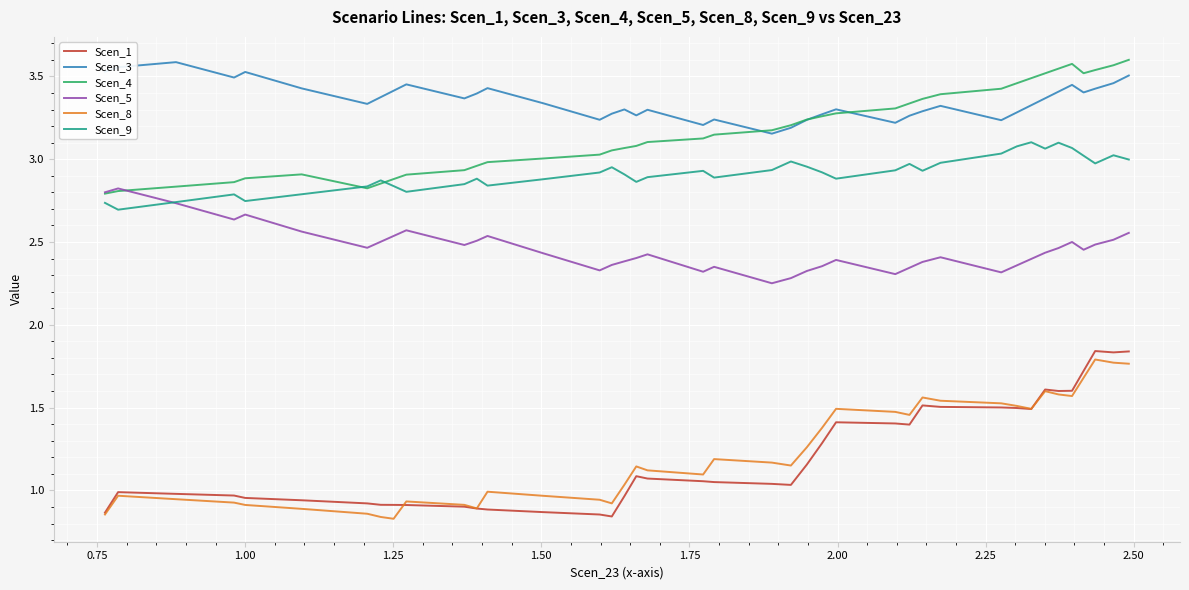

Which series has the largest range (max minus min)?

Scen_1